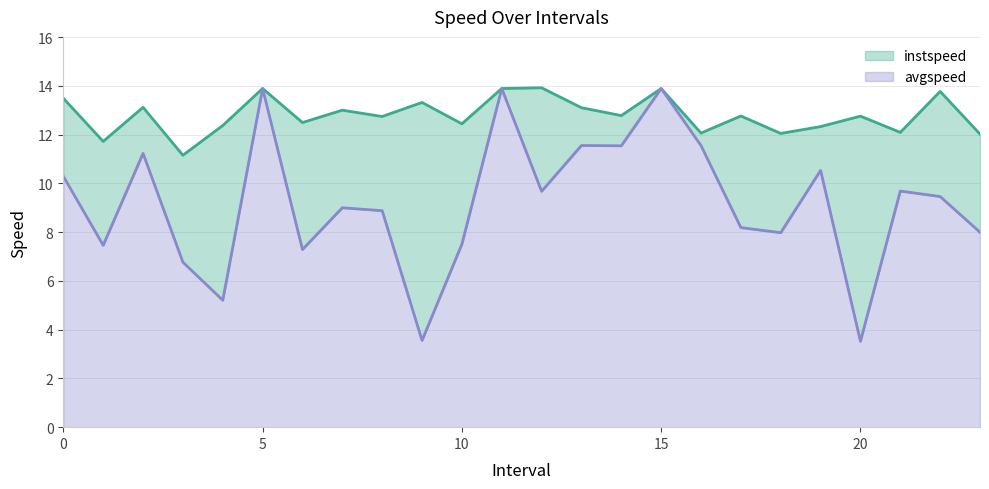

Read the avgspeed value at 1.0.

7.5